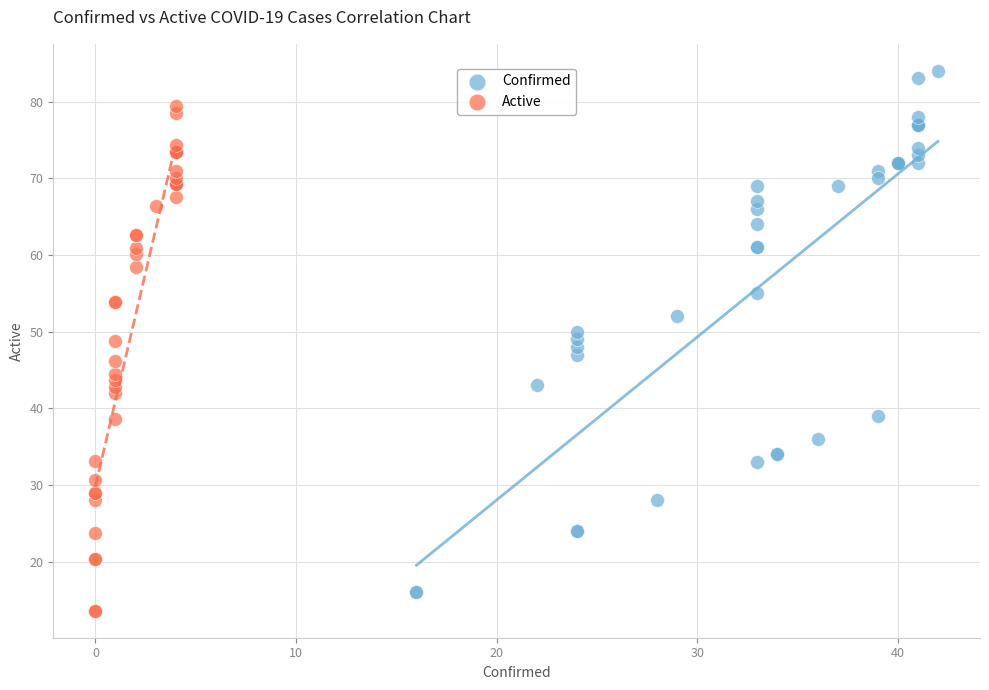

Which series contains the lowest Y value?

Active